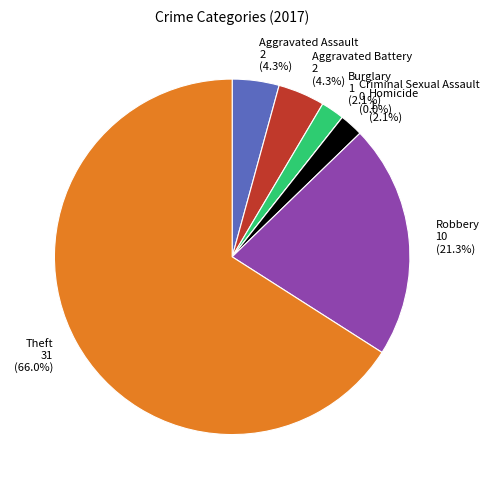

To the nearest percent, what is the combined percentage of Aggravated Battery and Theft?

70%